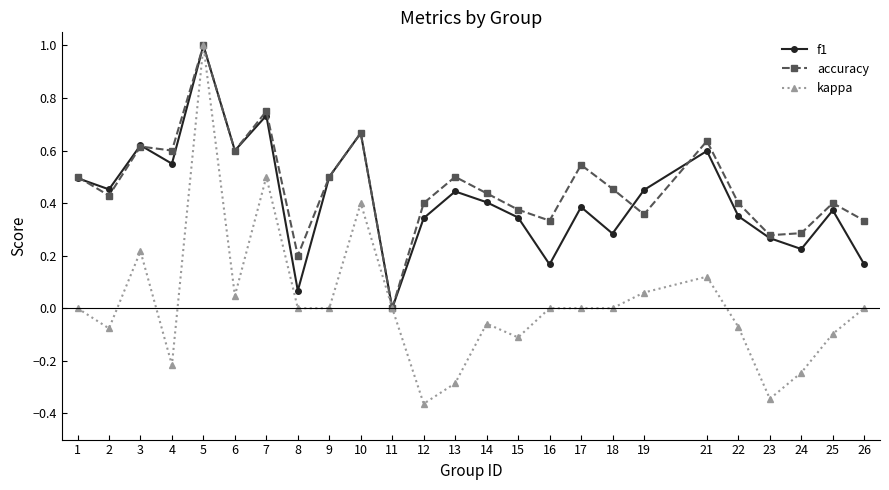

Is the value of f1 at 25 greater than the value of kappa at 4?

Yes